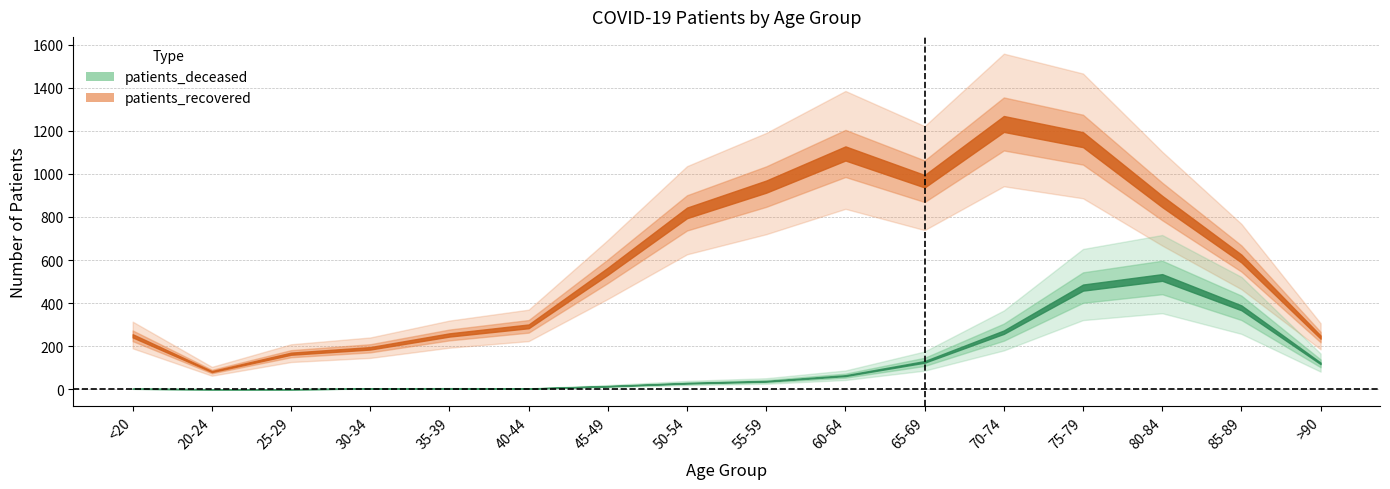

What is the total value across all series at 50-54?

847